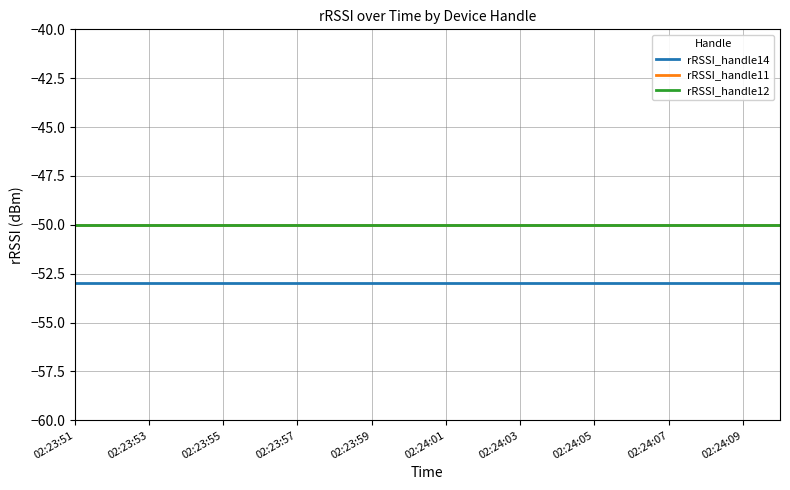

Rank the series by their maximum value, from highest to lowest.

rRSSI_handle11, rRSSI_handle12, rRSSI_handle14